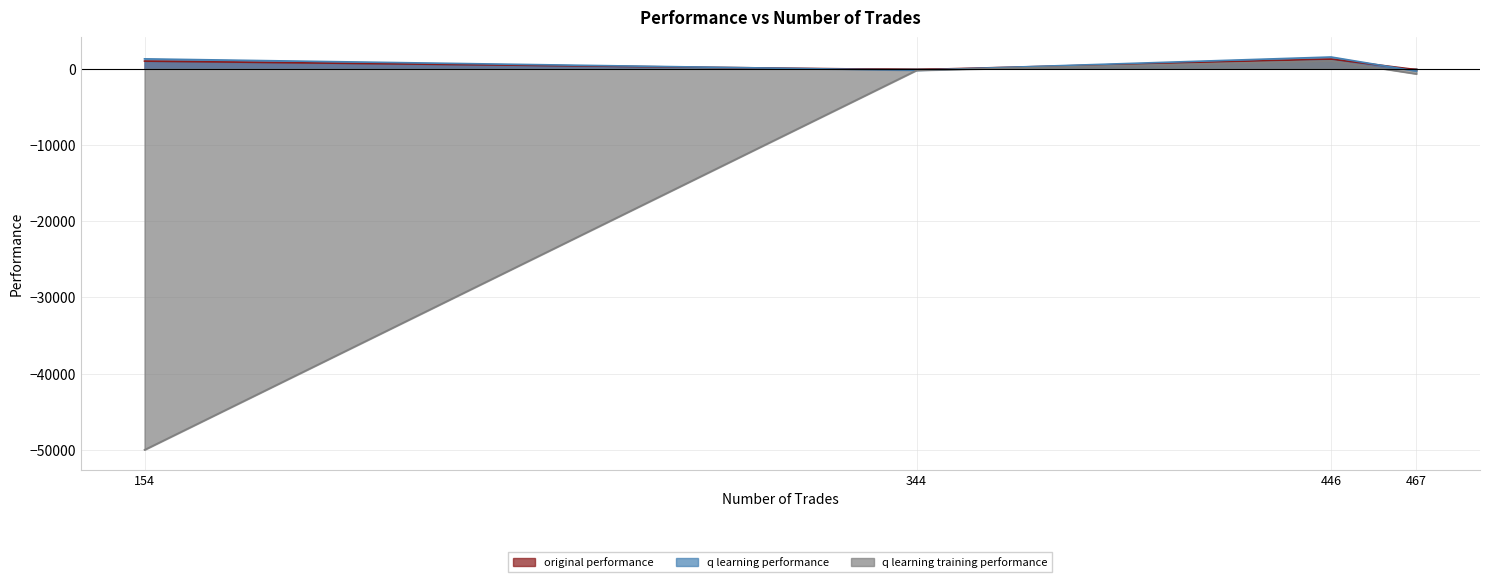

After their last crossing, which series has the higher values: original performance or q learning performance?

original performance